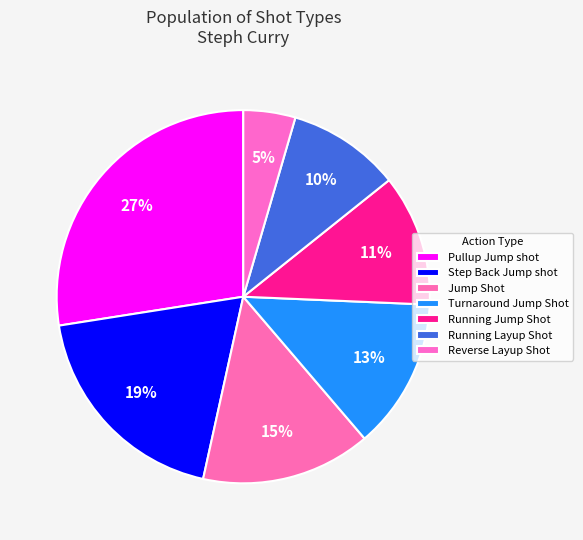

Which slice is the largest?

Pullup Jump shot